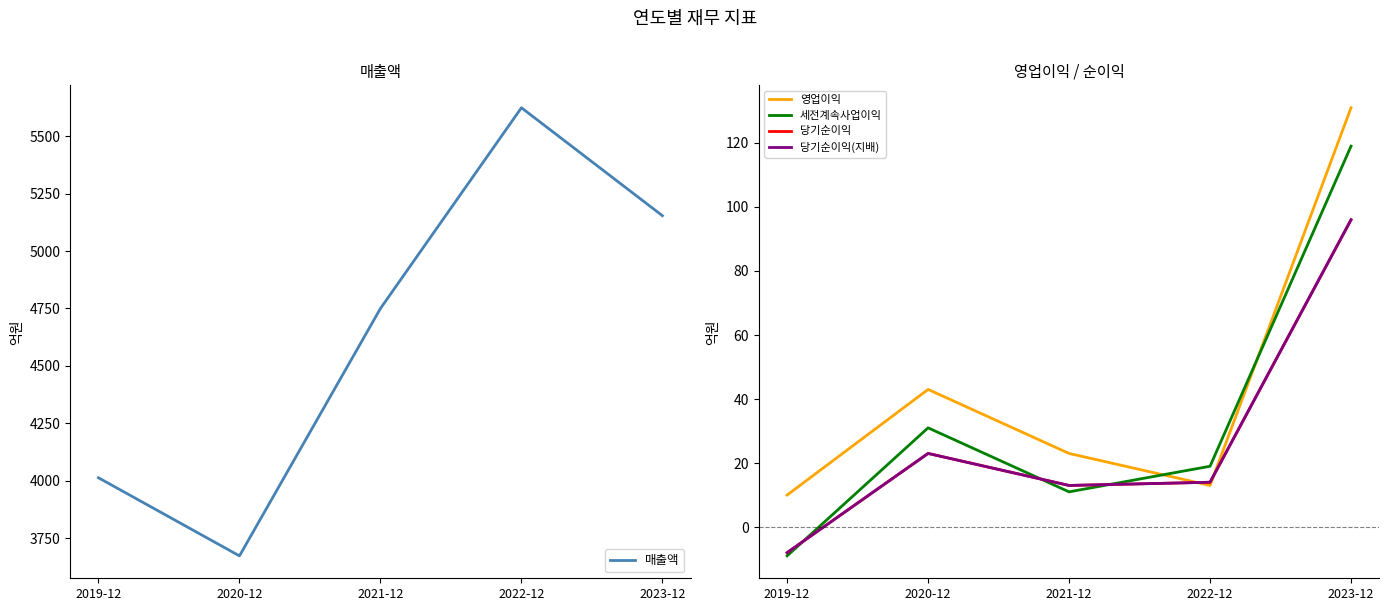

True or false: 영업이익 has more than 1 interior local peaks.

False